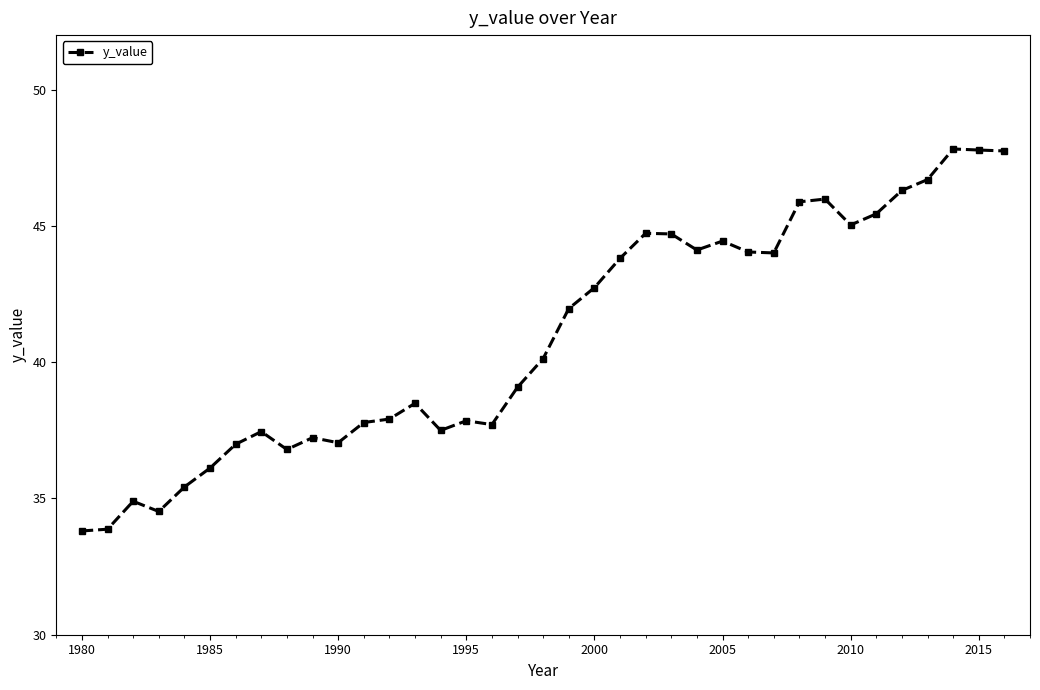

What is the greatest value displayed?

47.8